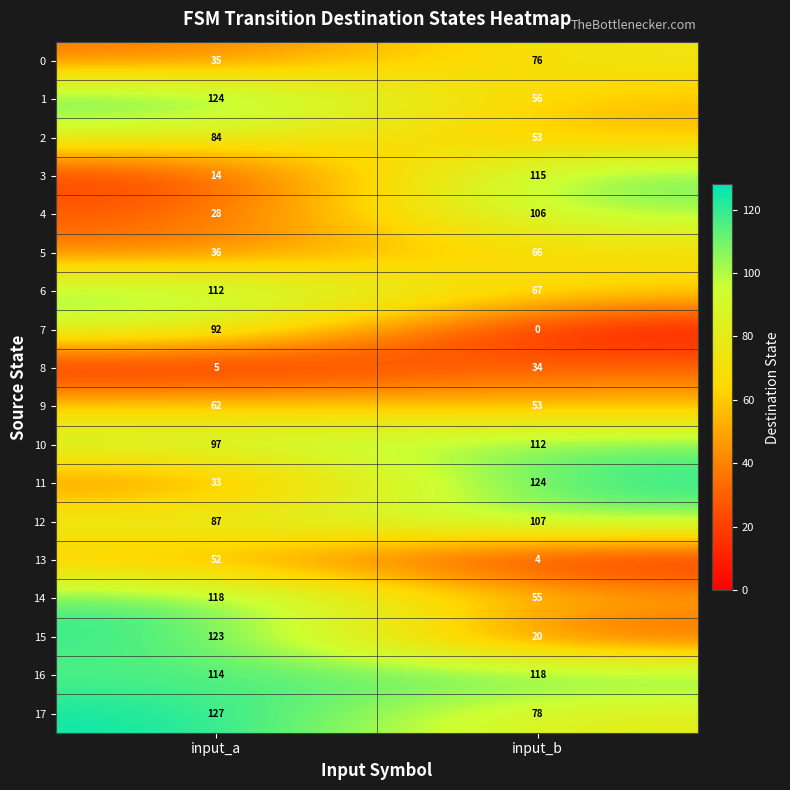

What is the difference between the highest and lowest values at input_a?

122